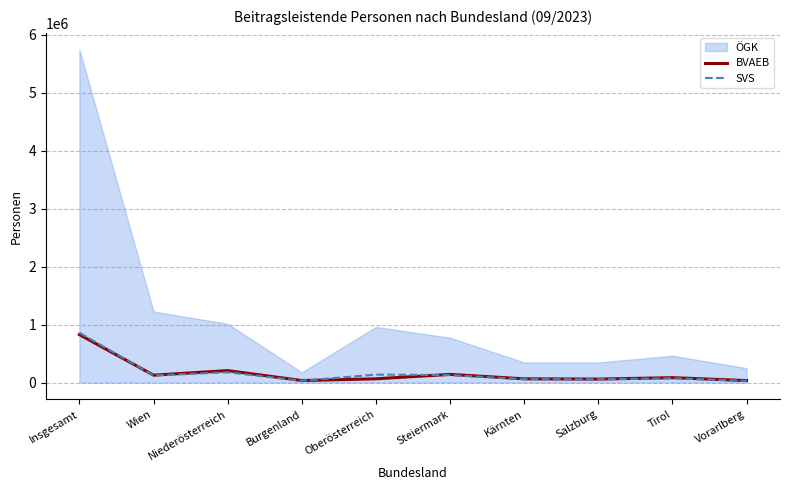

Between which two adjacent categories do BVAEB and SVS first intersect?

Insgesamt and Wien